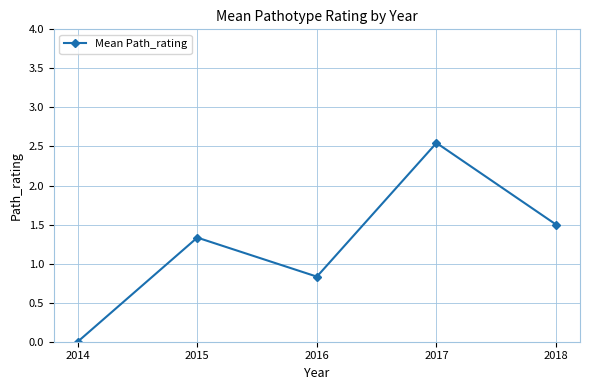

What is the difference between the second highest and second lowest values?

0.7